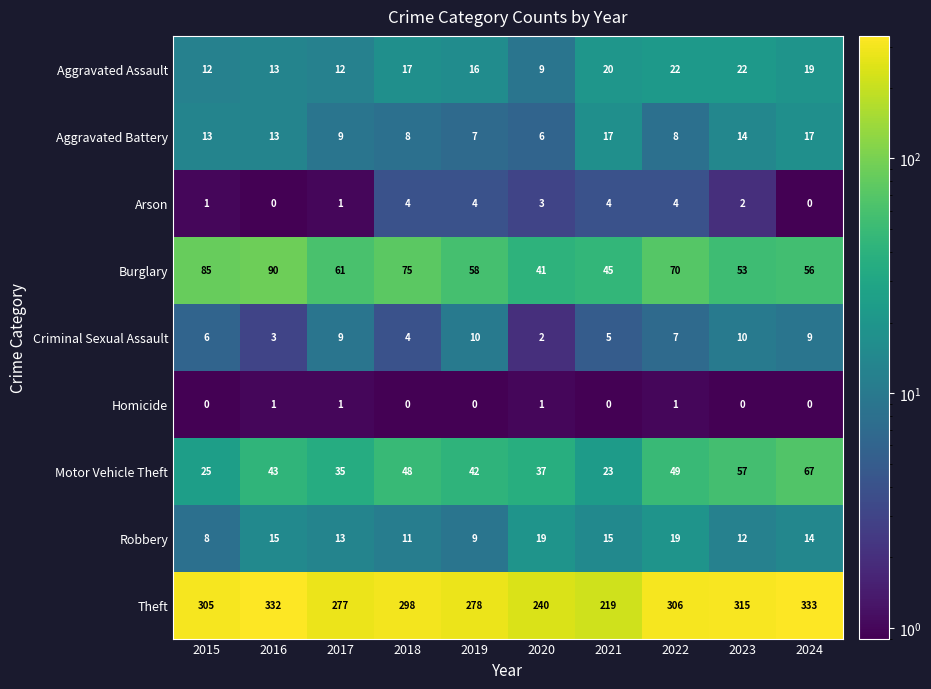

Rank the series at 2023 from highest to lowest value.

Theft, Motor Vehicle Theft, Burglary, Aggravated Assault, Aggravated Battery, Robbery, Criminal Sexual Assault, Arson, Homicide